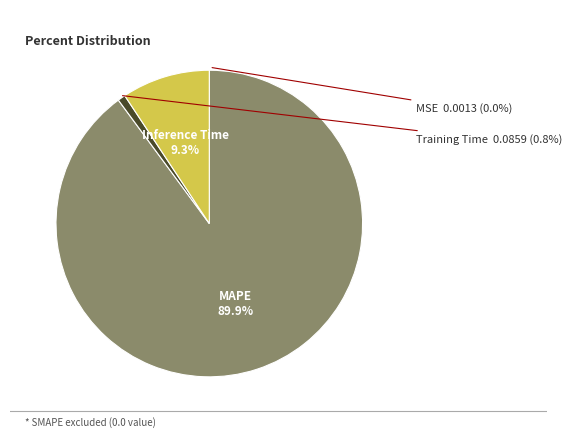

What is the majority slice?

MAPE